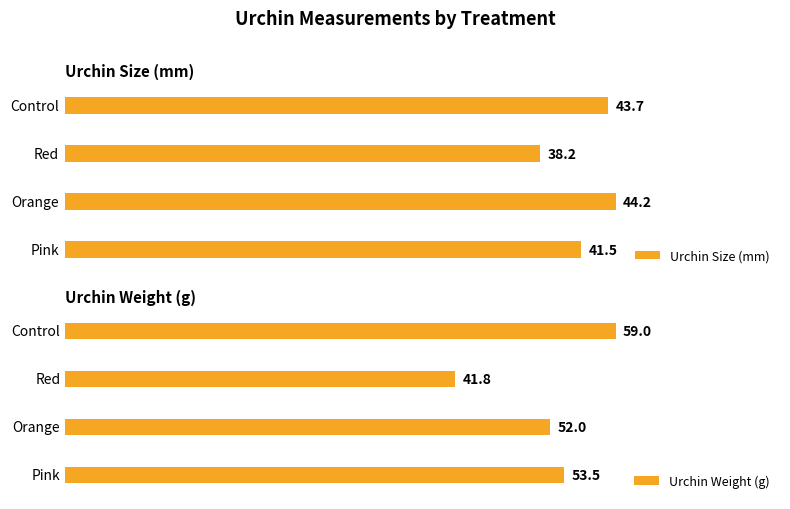

Reading left to right, transcribe all the data shown in this chart.

Urchin Size (mm): 43.7	38.2	44.2	41.5
Urchin Weight (g): 59.0	41.8	52.0	53.5